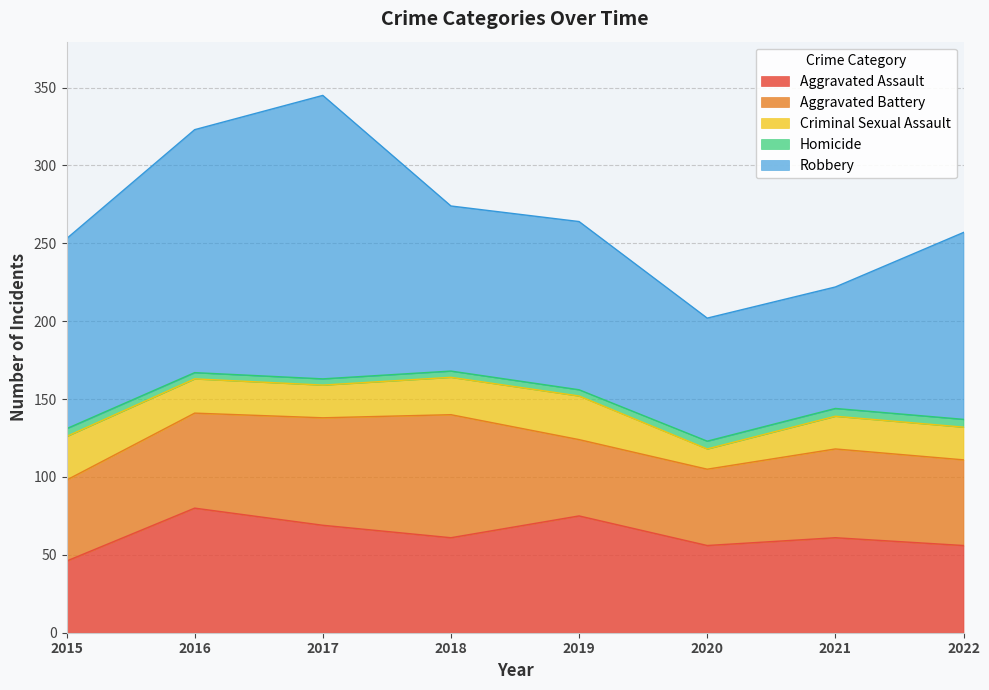

True or false: Aggravated Assault has a value of 61 at 2018.

True